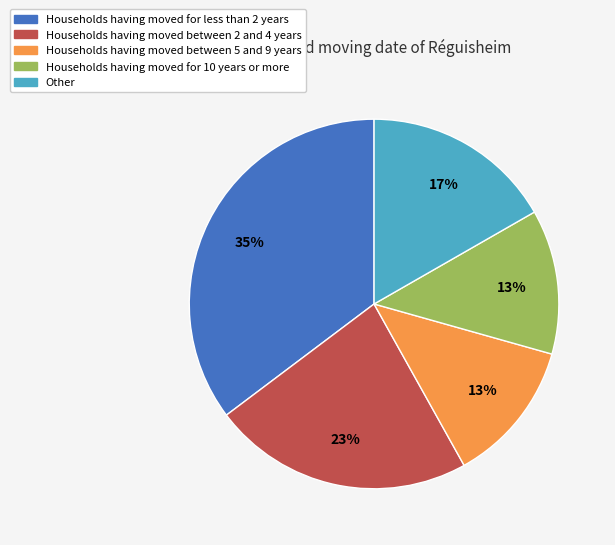

To the nearest percent, what is the average slice percentage?

20%